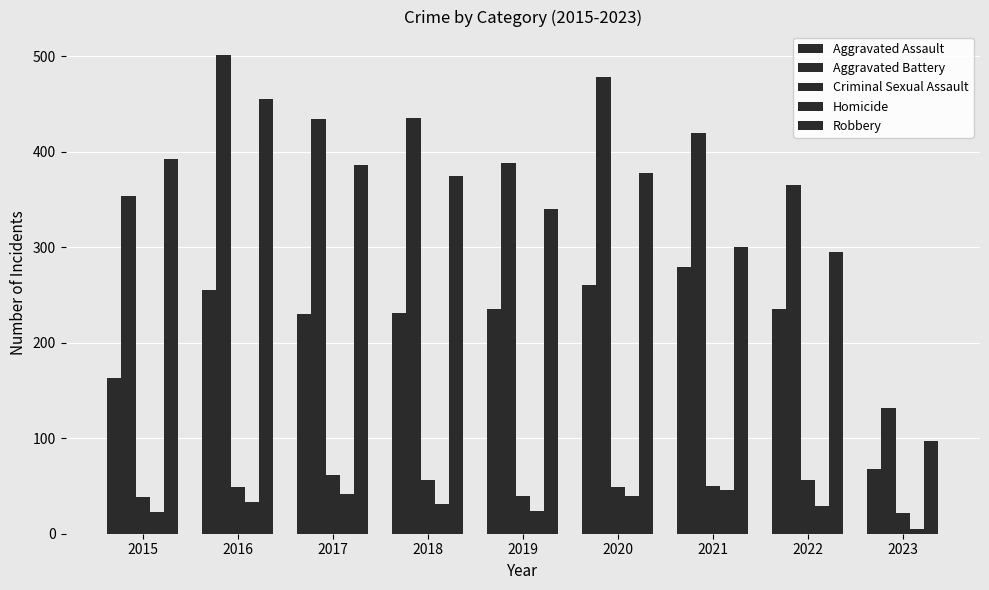

Is the value of Aggravated Assault at 2022 greater than the value of Robbery at 2021?

No